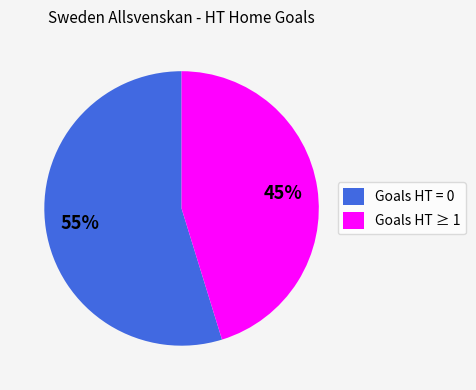

Rank the categories by value from highest to lowest.

Goals HT = 0, Goals HT ≥ 1